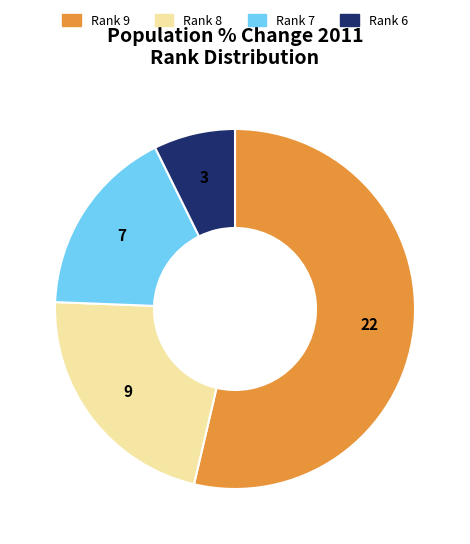

Does any single category account for the majority?

Yes